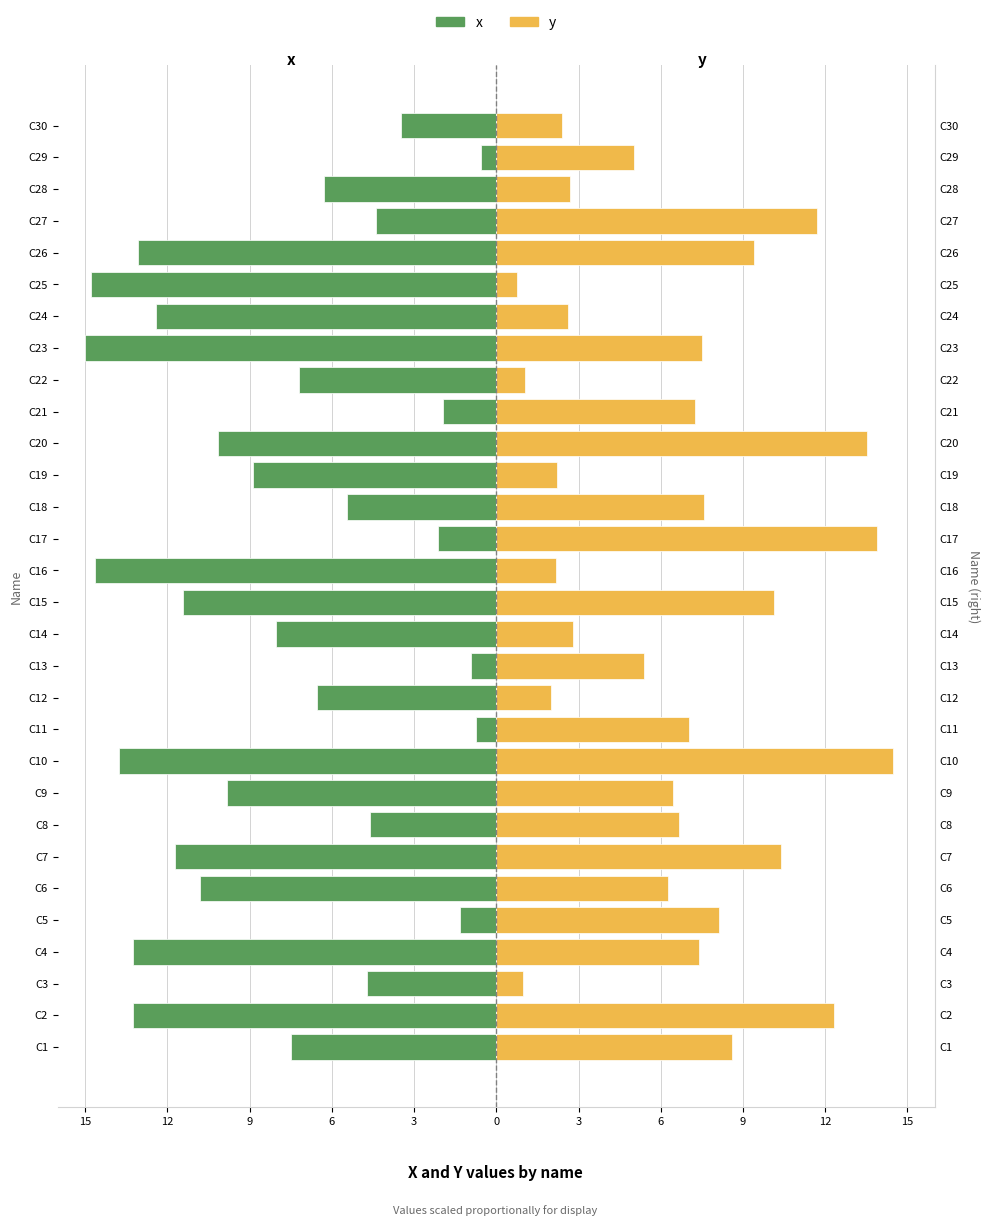

True or false: x has a value of -9.9 at C28.

False